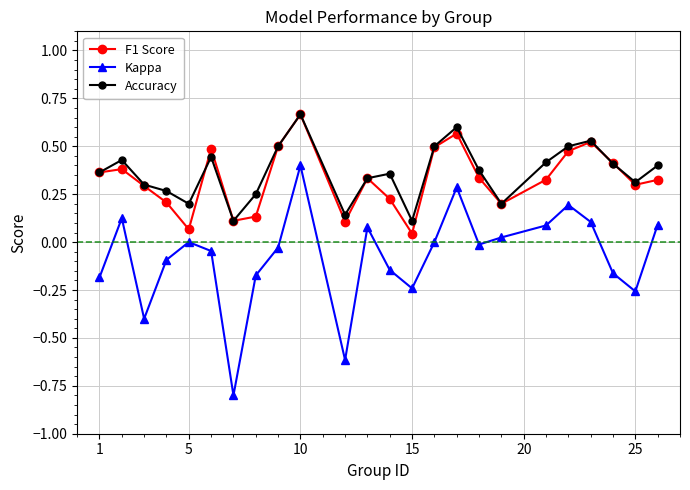

True or false: F1 Score and Kappa intersect in this chart.

False